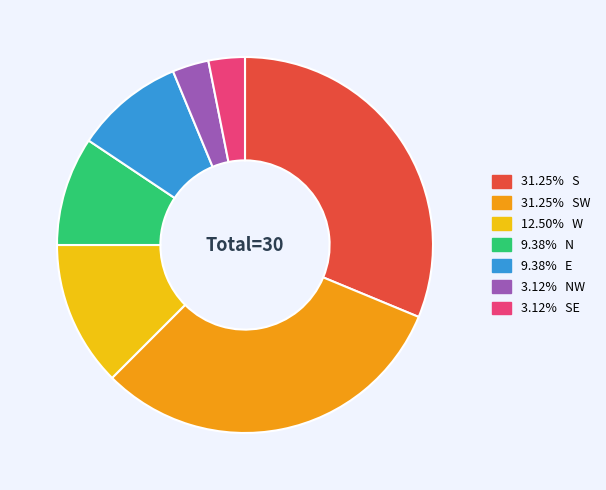

Is there any slice that represents more than half of the pie?

No